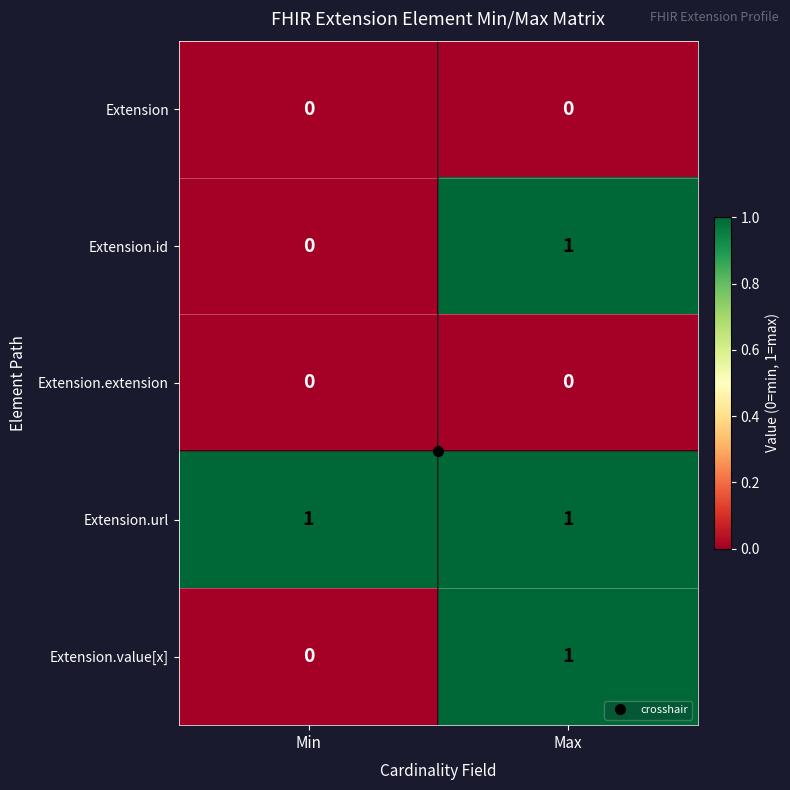

At which label is Extension.value[x] closest to 0?

Min